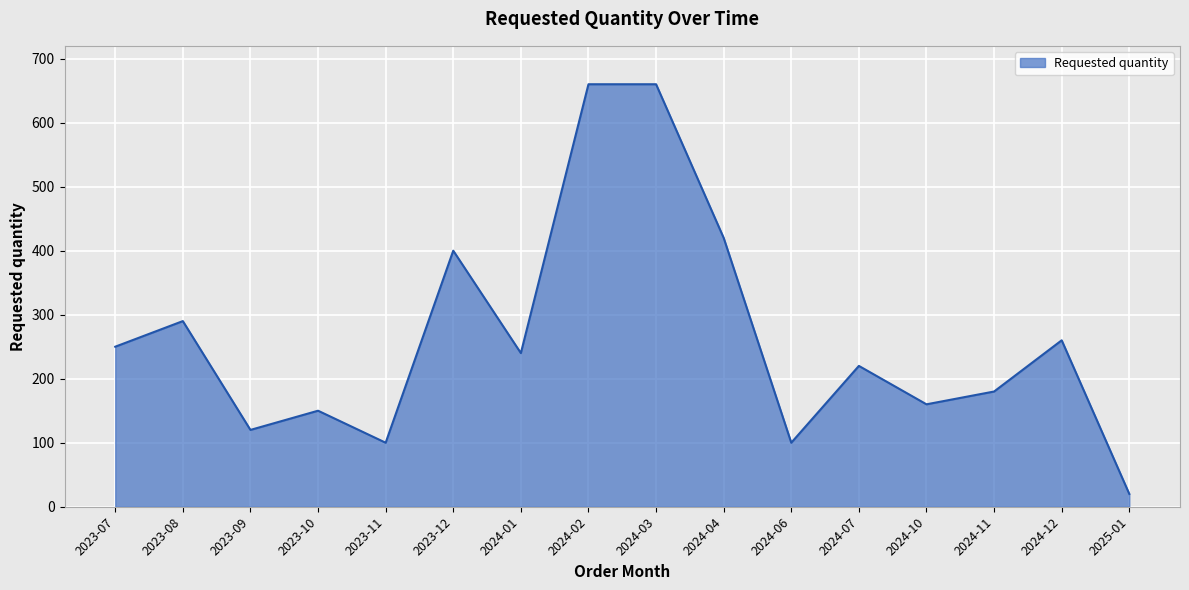

Count the number of categories in the chart.

16